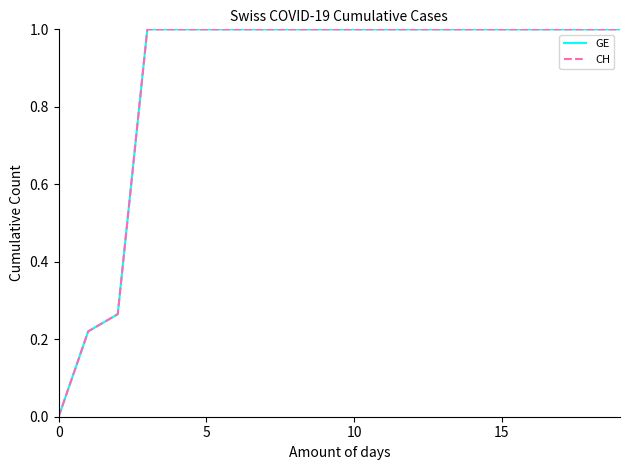

Is this an area chart (filled region under the line)?

No